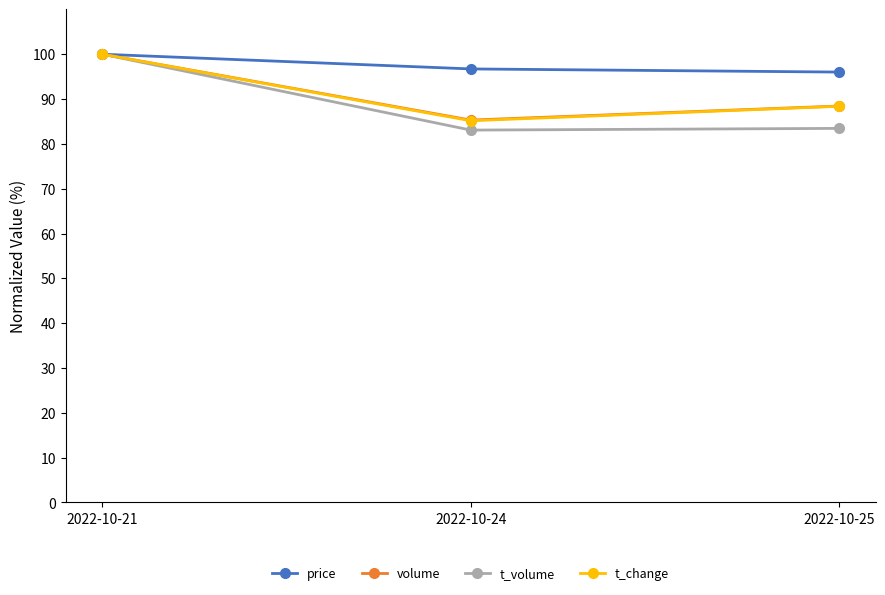

Which series has the largest total across all categories?

price